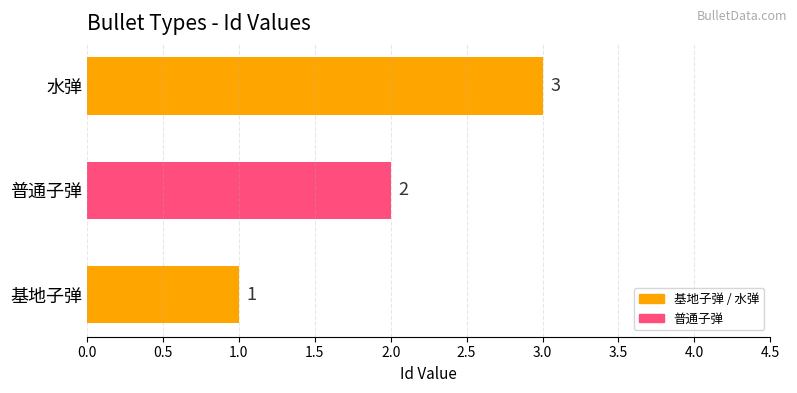

What is the change in value from 普通子弹 to 水弹?

+1